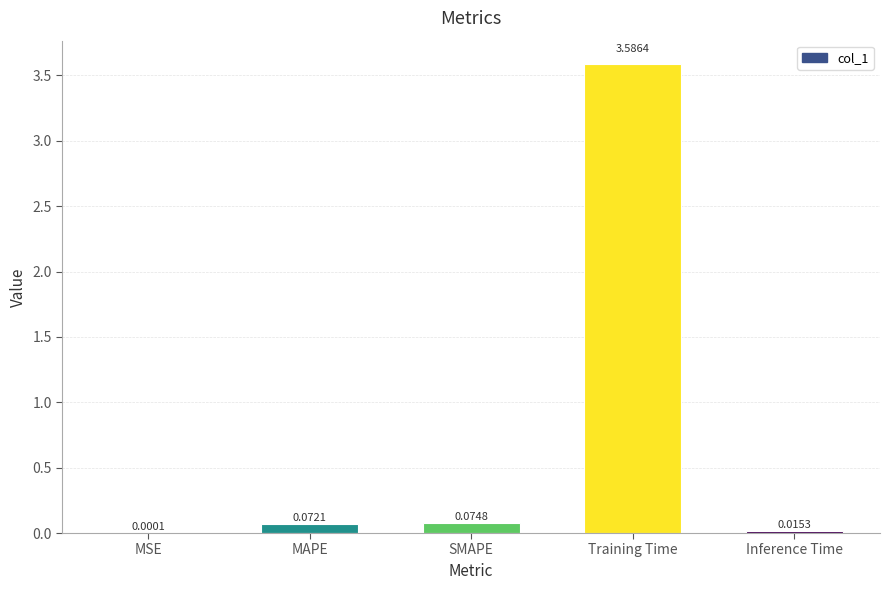

At which category does the chart reach its peak across all series?

Training Time